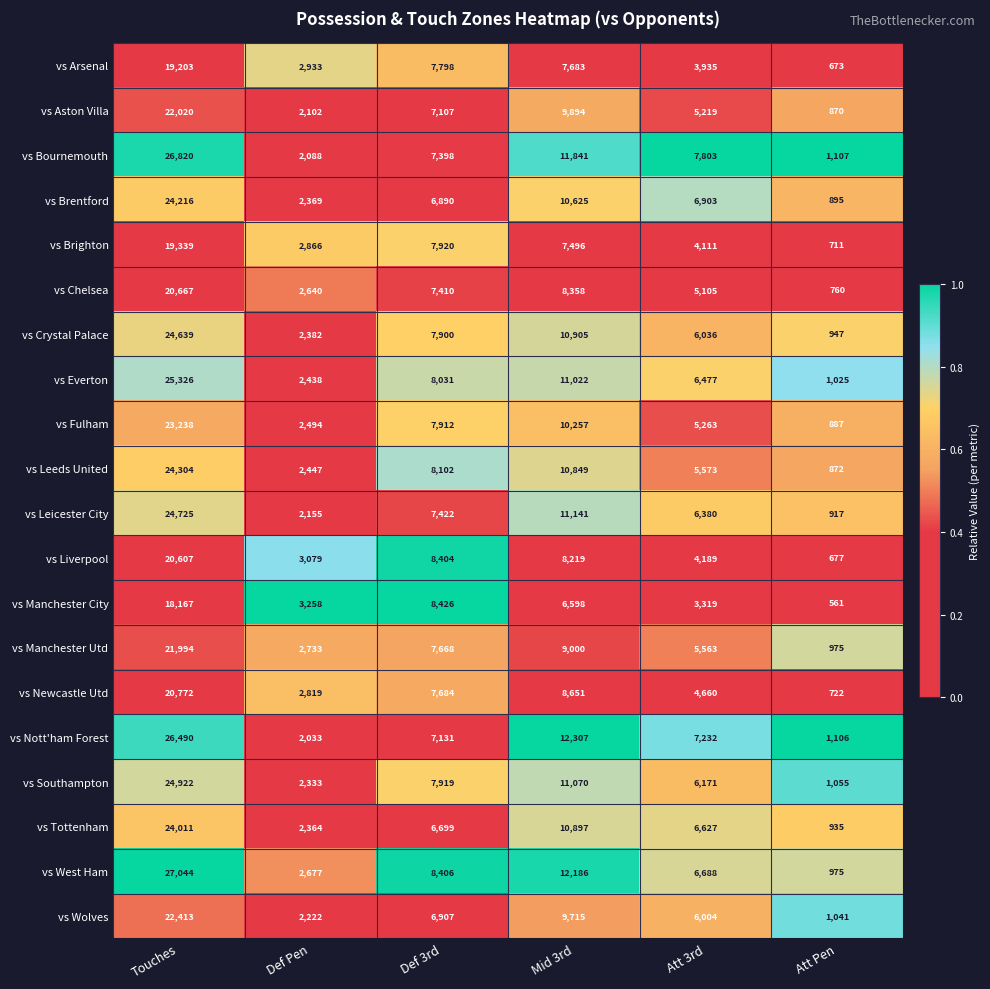

Where is vs Southampton nearest to the value 12988?

Mid 3rd